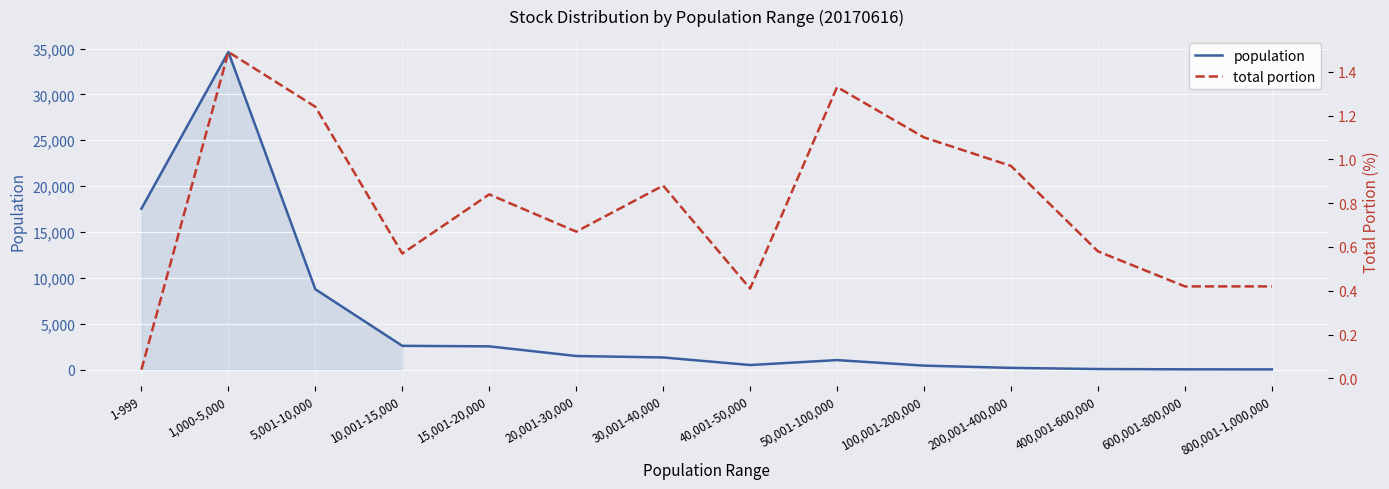

Which series changed the most between 10,001-15,000 and 30,001-40,000?

population